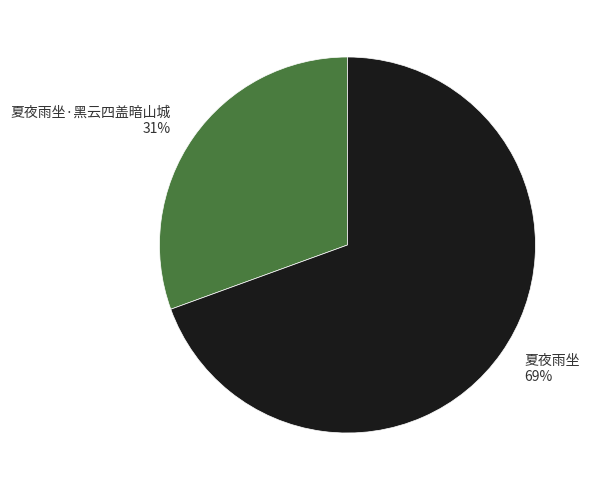

What percentage is the 夏夜雨坐·黑云四盖暗山城 slice, to the nearest percent?

31%